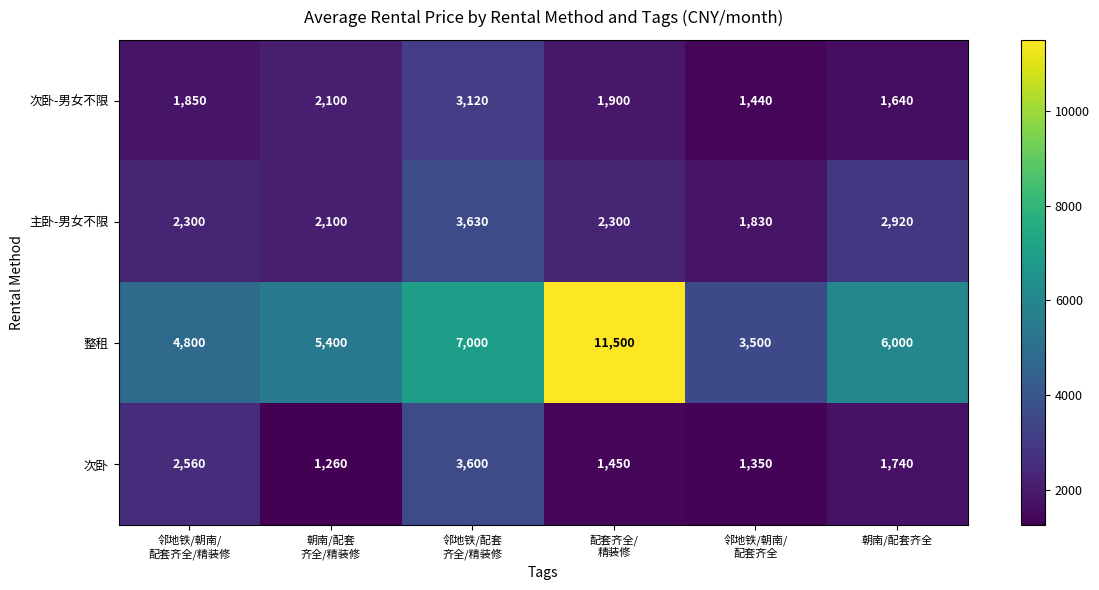

Which series has the widest spread of values?

整租